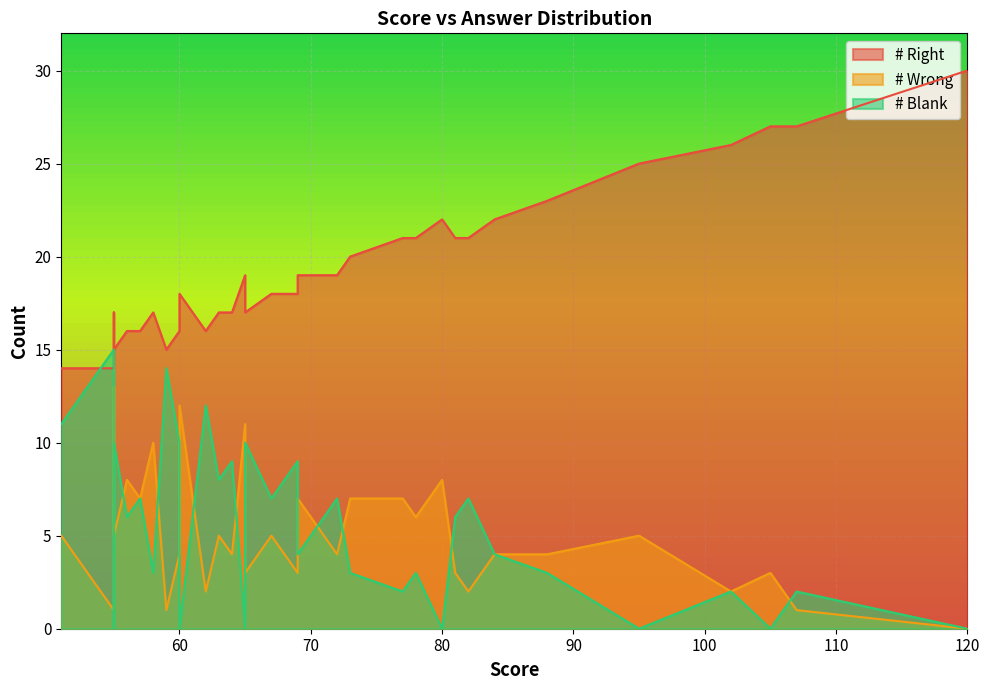

Read the # Right value at 106, to the nearest 10.

30